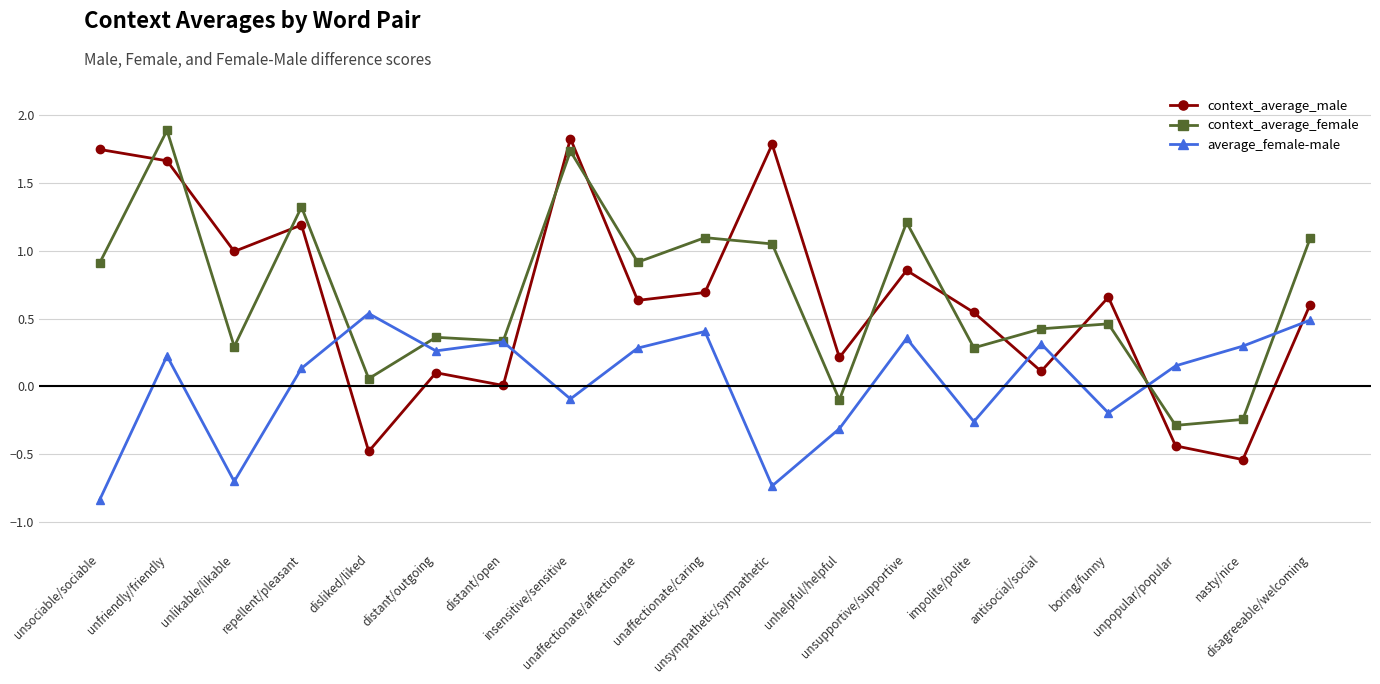

Which series ends up on top after the final intersection of context_average_female and context_average_male?

context_average_female